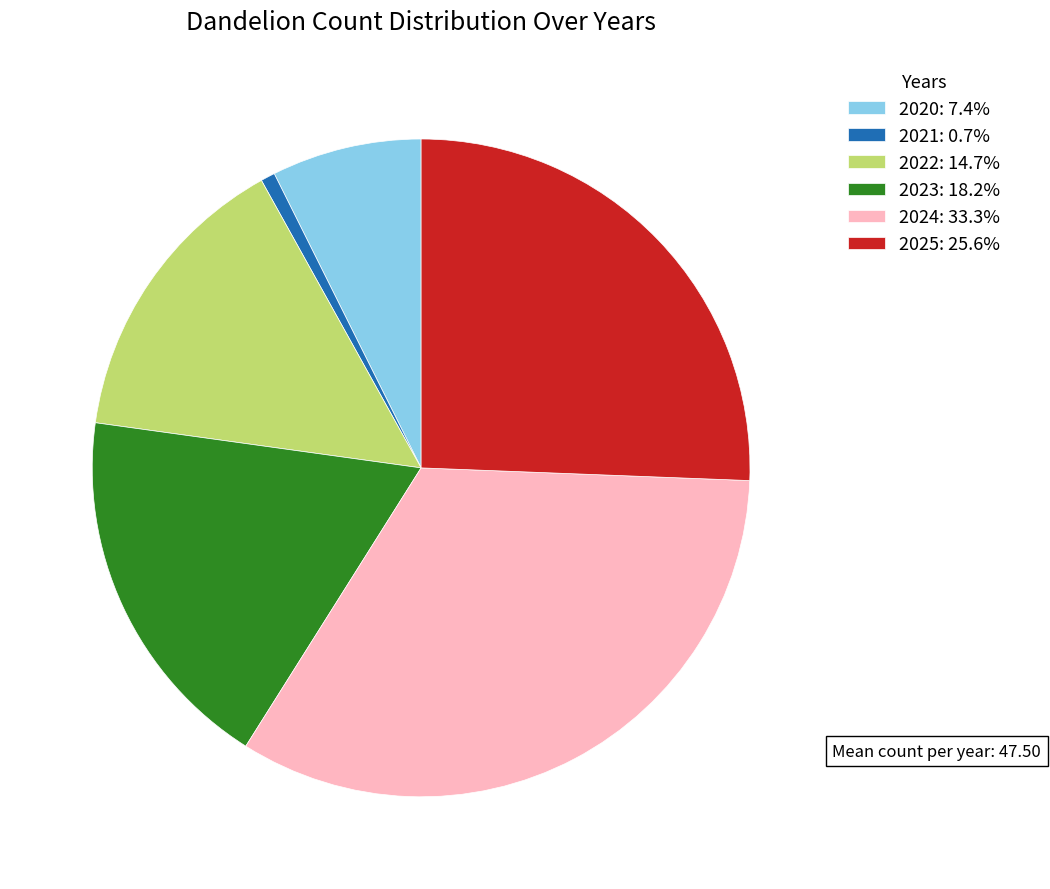

Approximately how many times larger is the value at 2024: 33.3% compared to 2023: 18.2%?

1.8